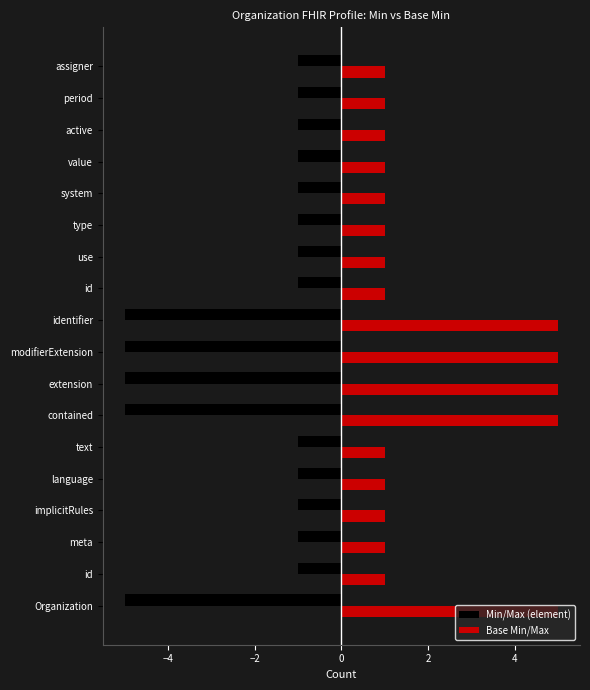

At how many categories does at least one series exceed -4?

18